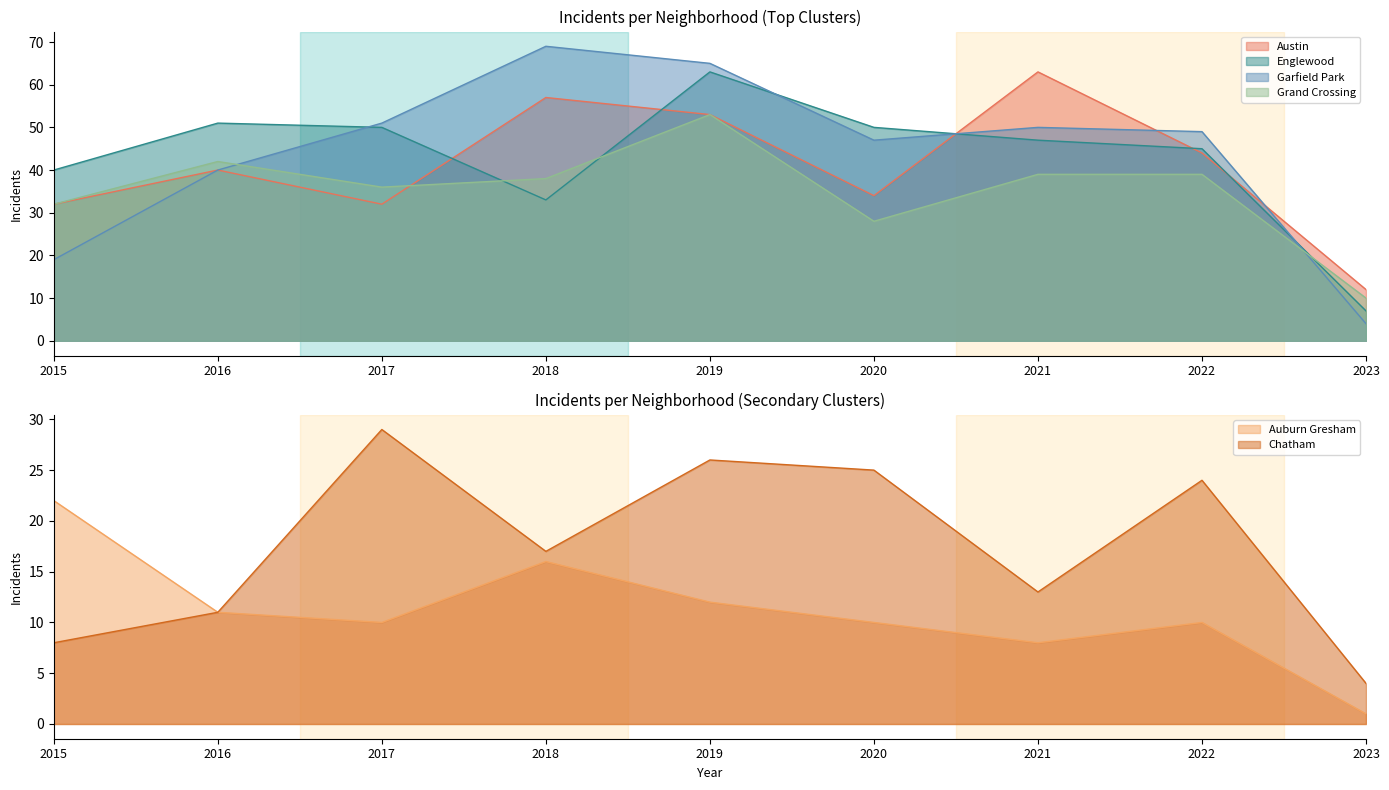

Which category has the highest value across all series?

2018